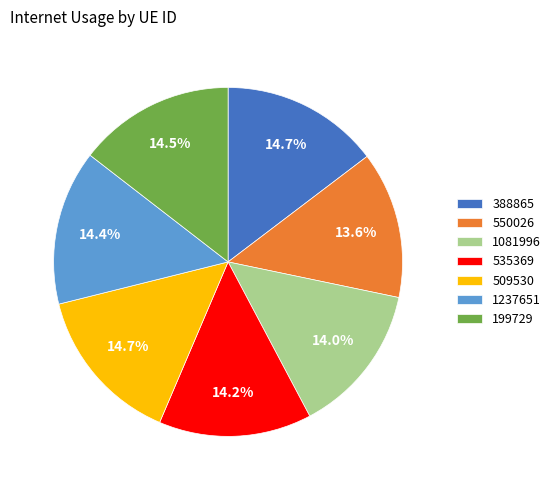

How many slices are in this pie chart?

7